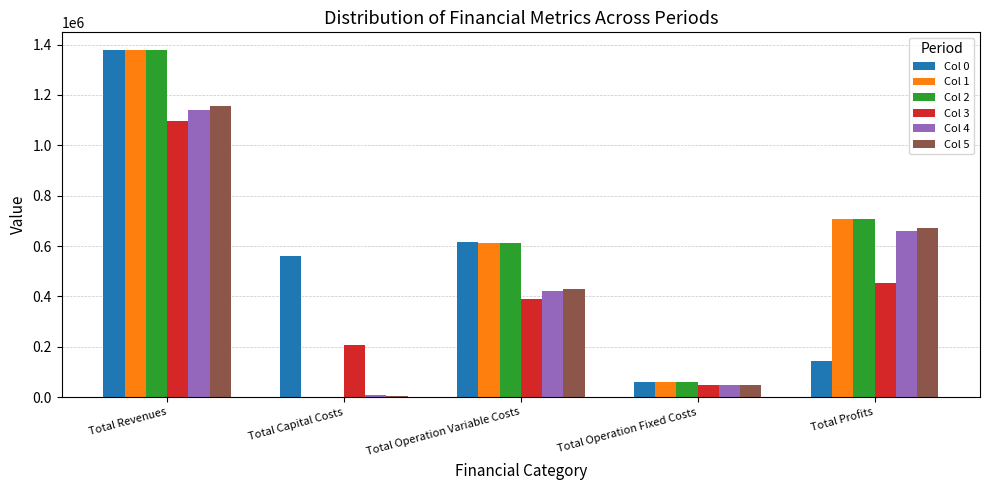

At which category is the sum across all series the highest?

Total Revenues